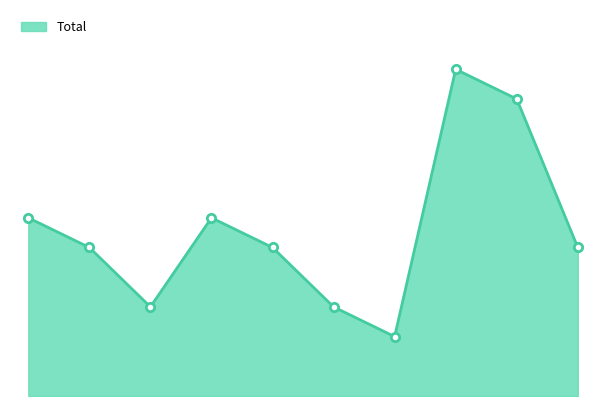

List the labels in order of value, smallest first.

2021, 2017, 2020, 2016, 2019, 2024, 2015, 2018, 2023, 2022